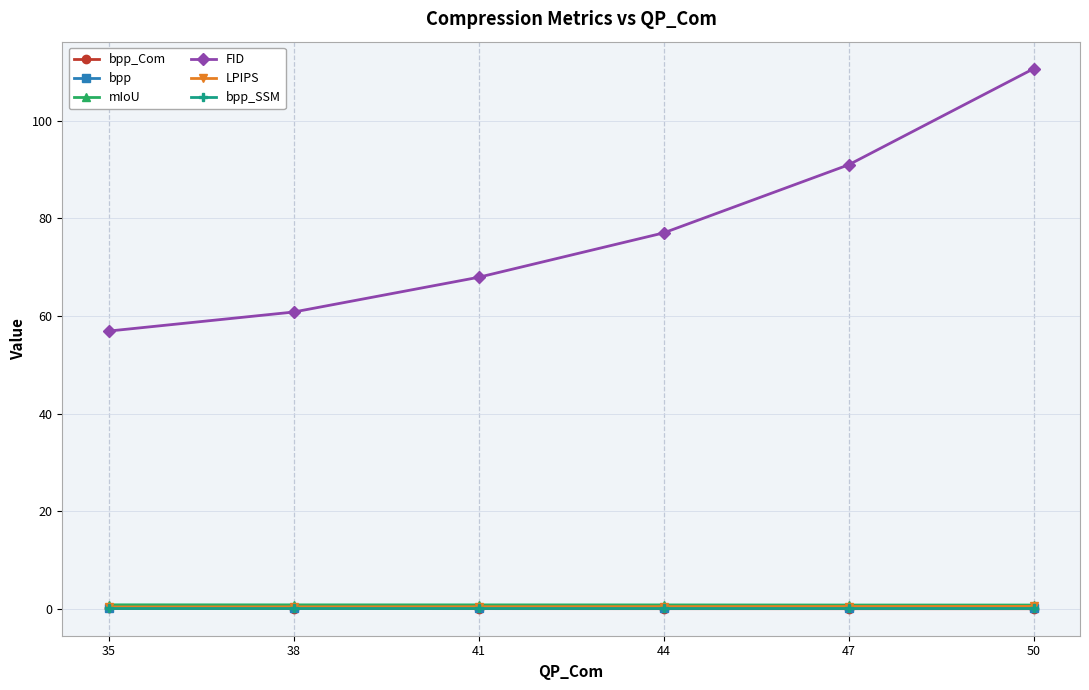

What is the difference between the maximum and minimum values in the FID series?

53.8